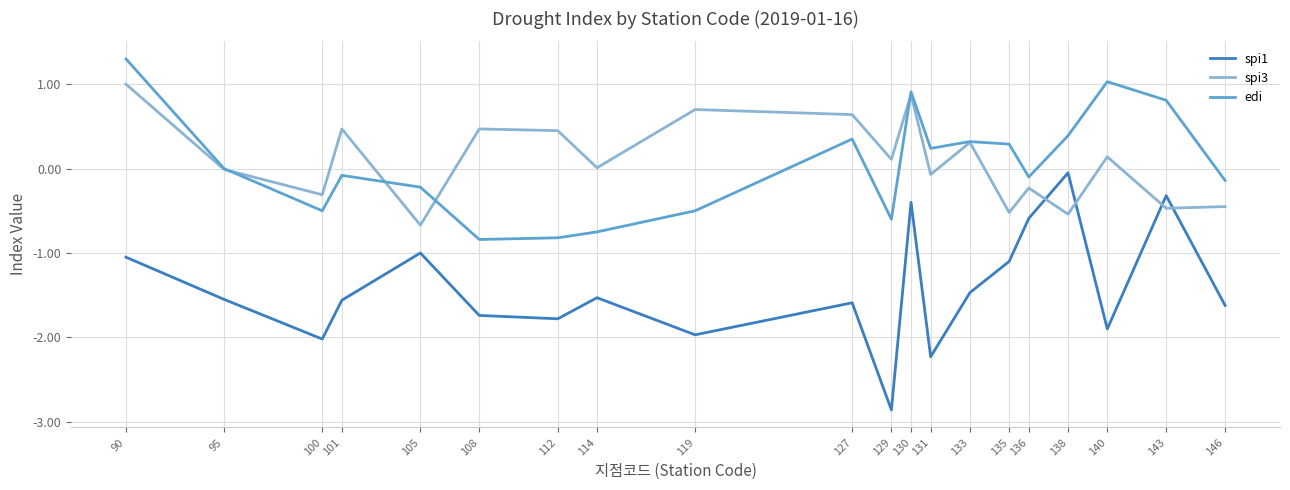

True or false: spi3 and spi1 cross at least once.

True